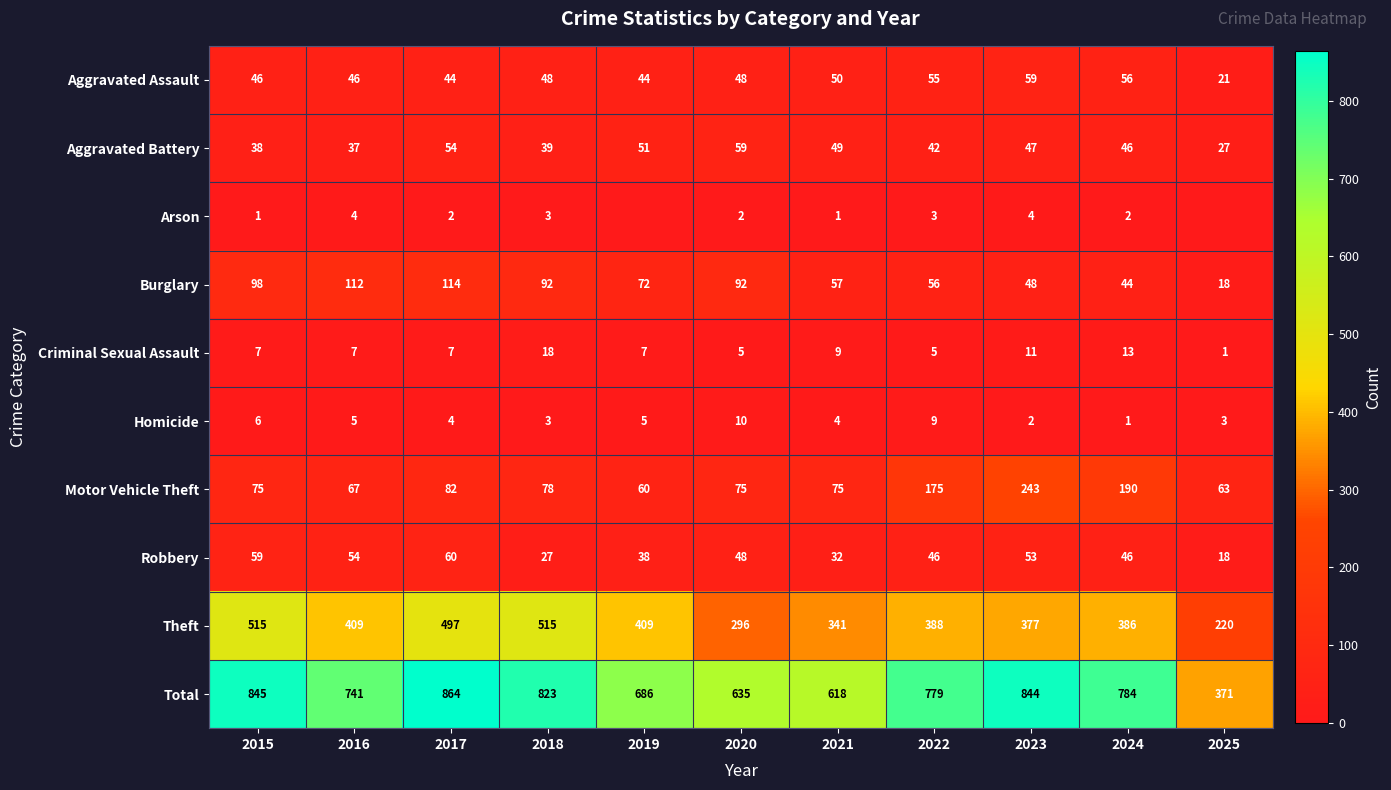

What is the sum of the Aggravated Assault values at 2019 and 2021?

94